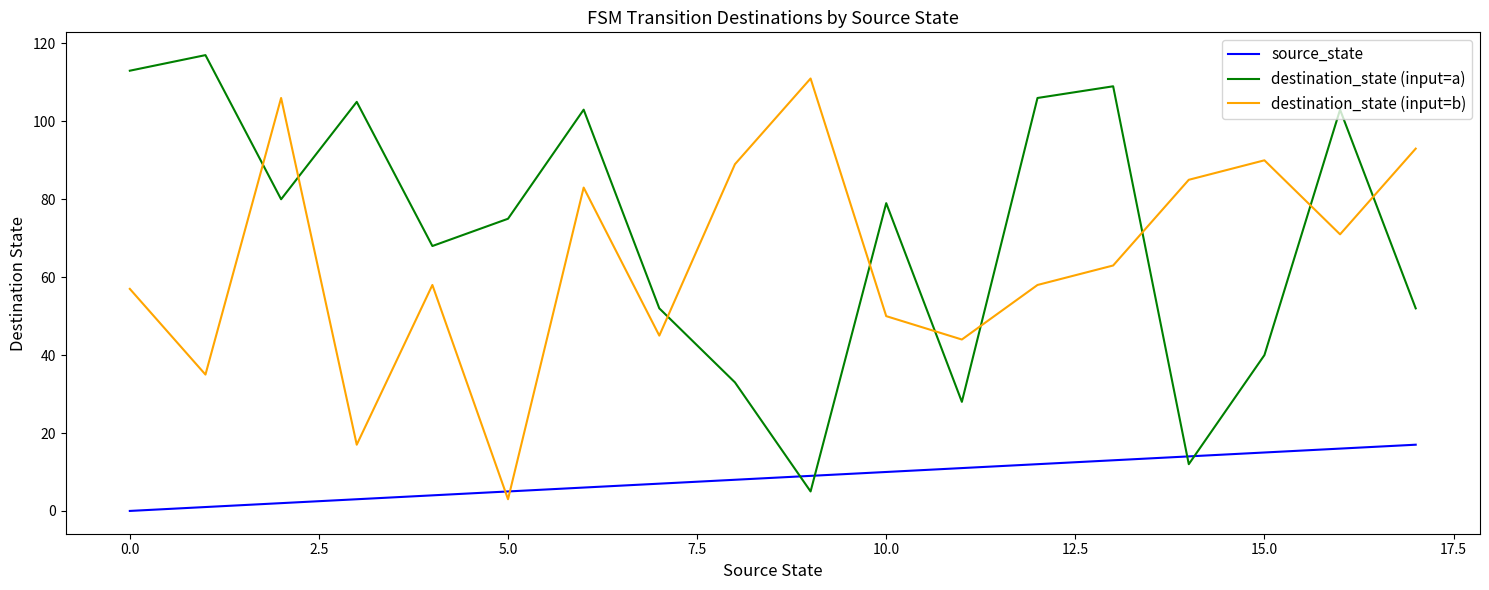

What is the difference between the maximum and minimum values in the destination_state (input=b) series?

108